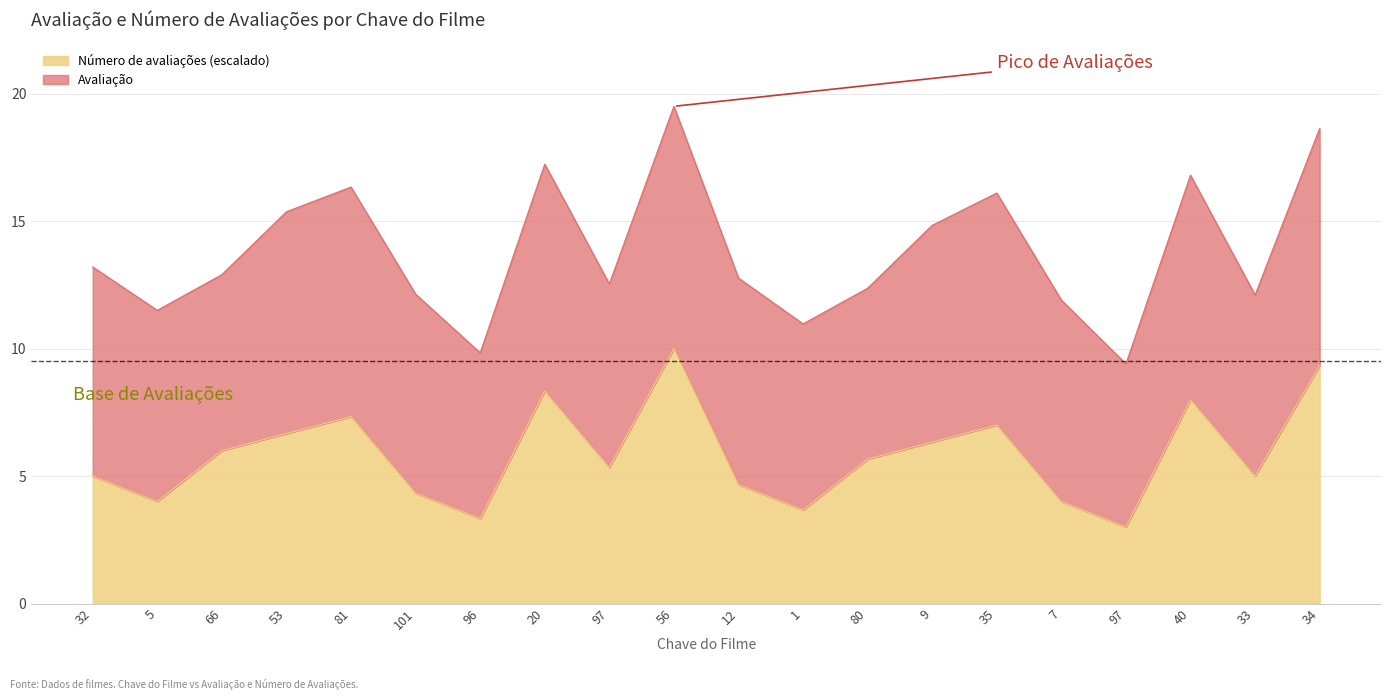

At which category does the chart reach its peak across all series?

56